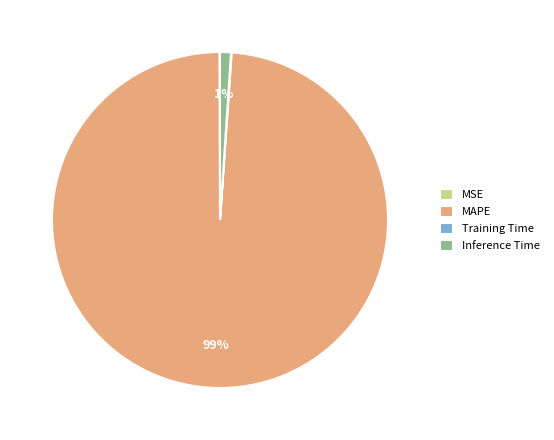

Do Inference Time and MAPE together represent more than half of the pie?

Yes